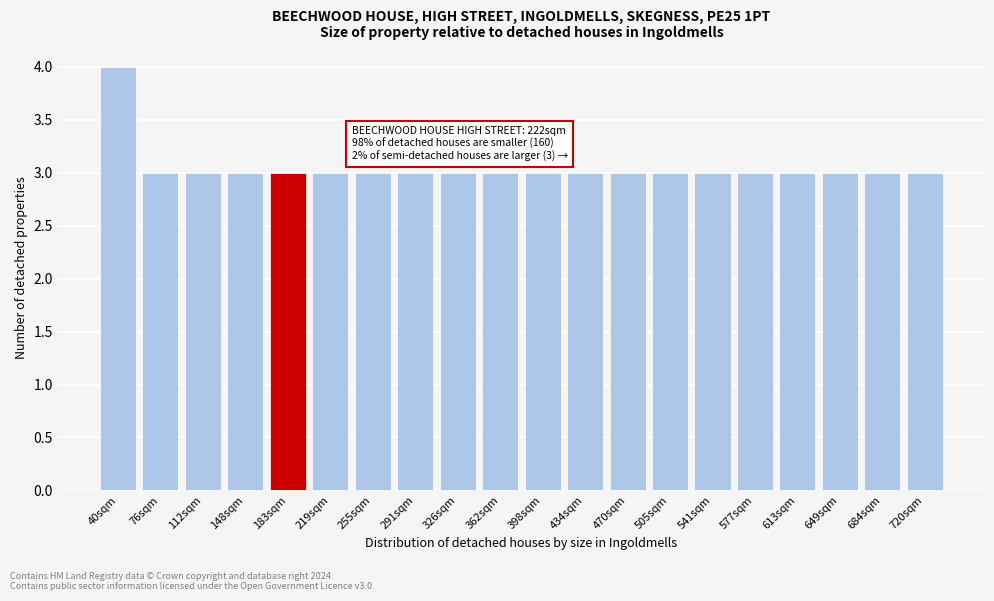

Reading right to left, extract all data points from this chart.

3	3	3	3	3	3	3	3	3	3	3	3	3	3	3	3	3	3	3	4